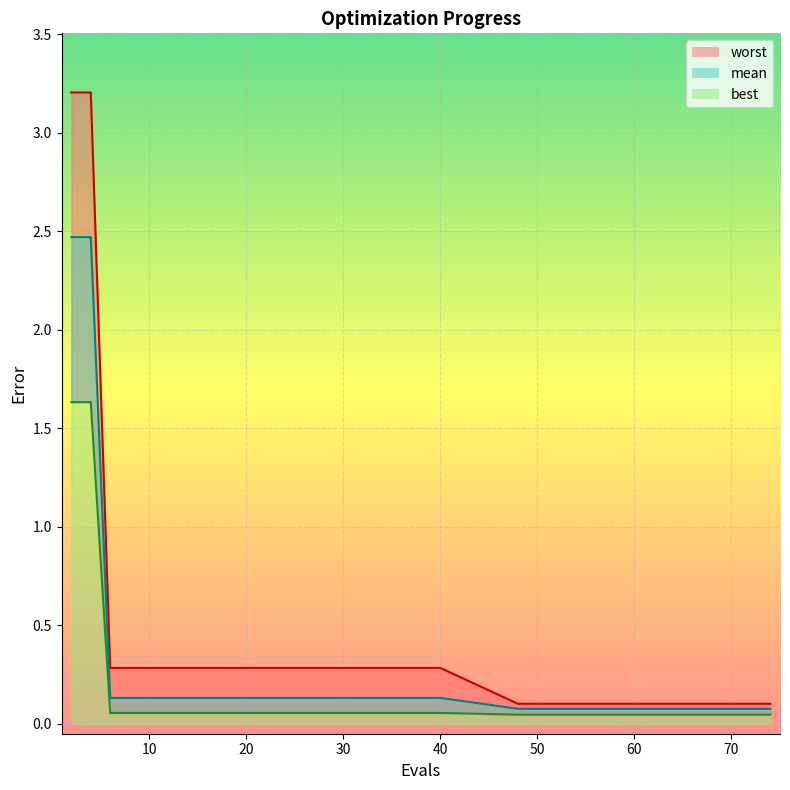

What is the total value across all series at 0?

7.3